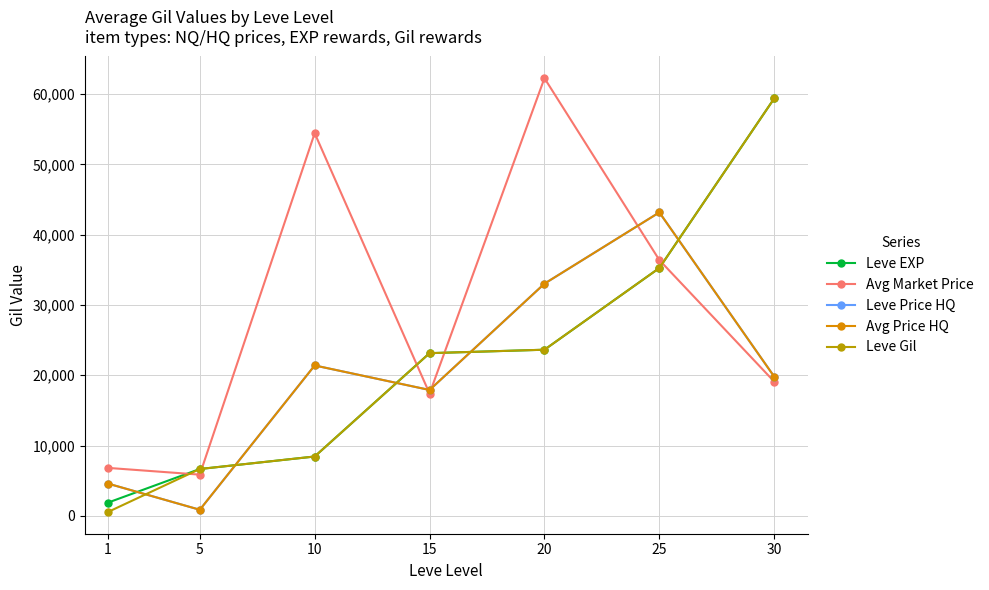

What is the smallest value displayed?

531.7